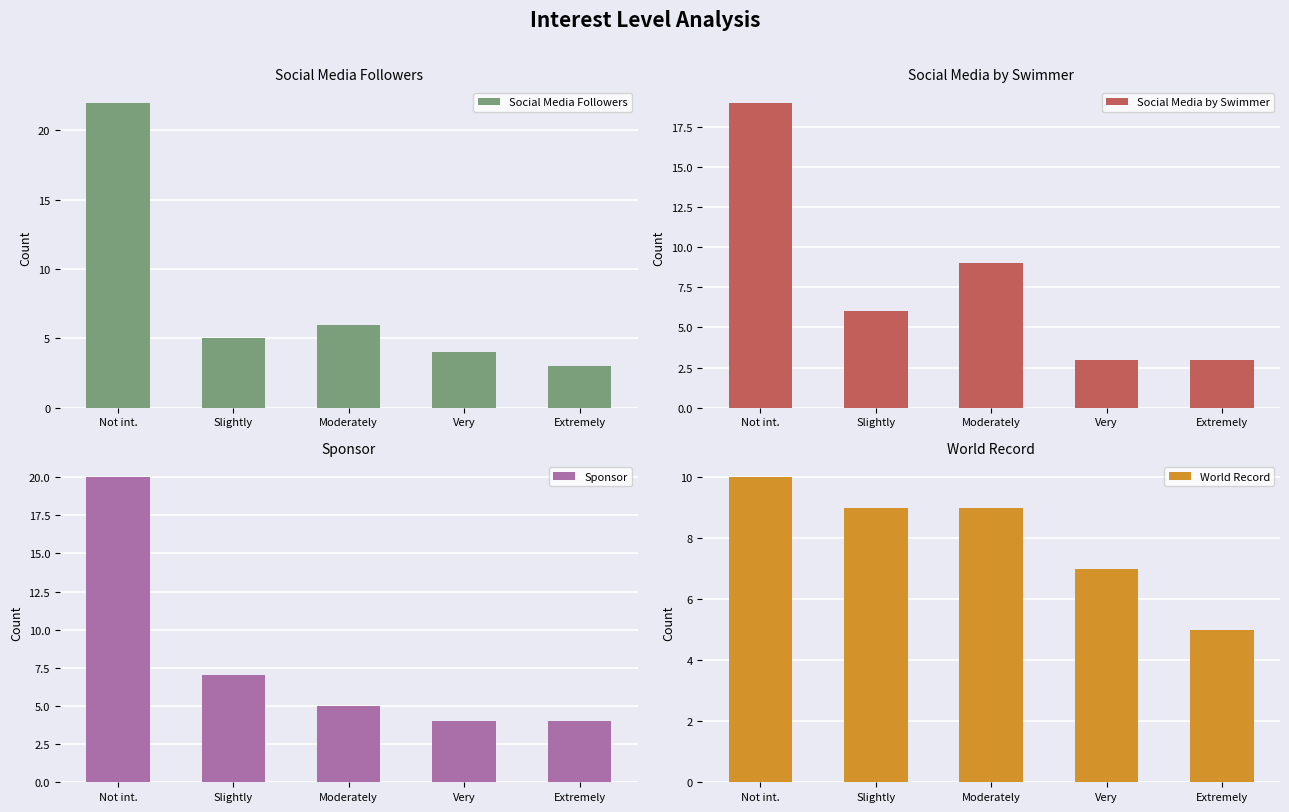

How many data points in World Record are above 9?

1